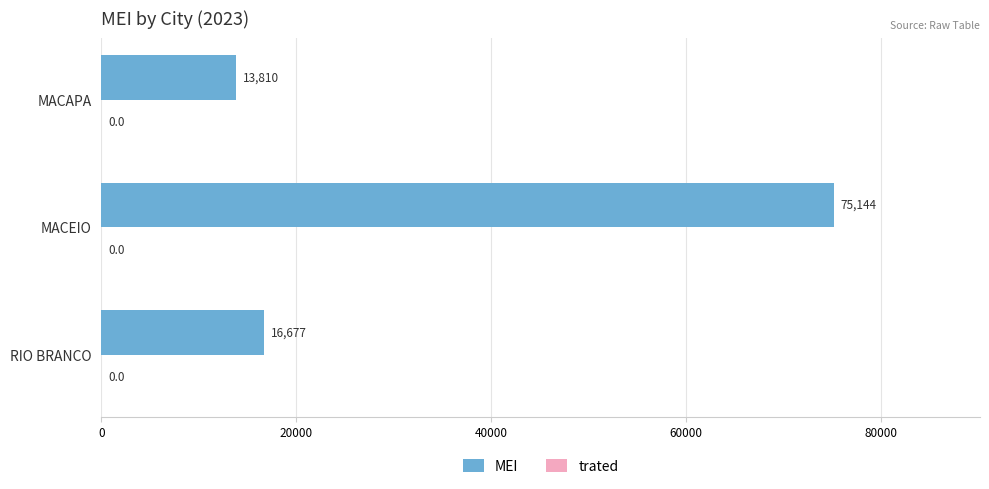

Reading bottom to top, extract all data points from this chart.

16677	75144	13810